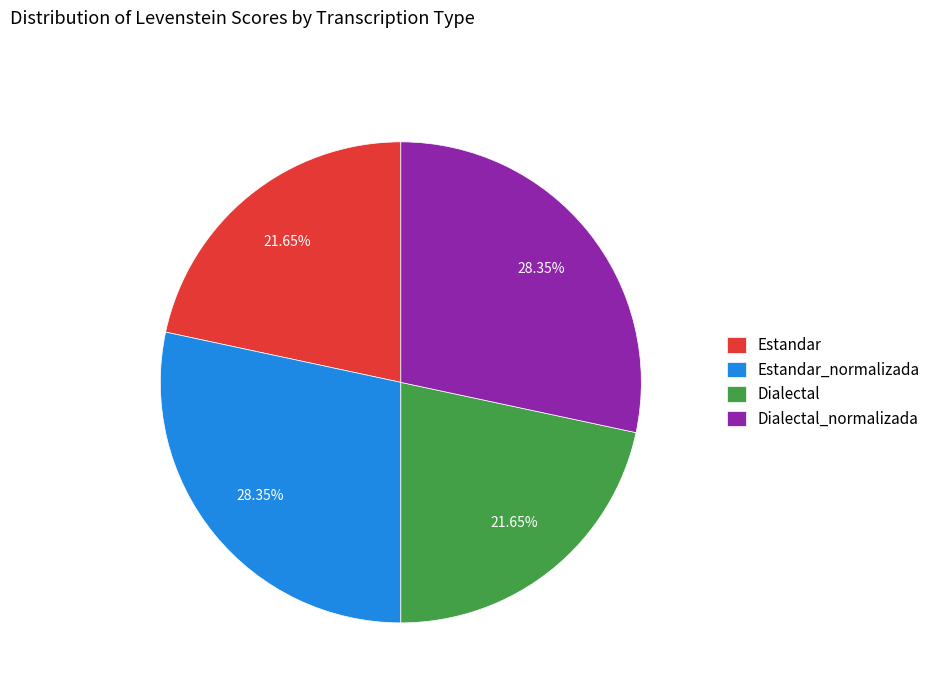

What is the ratio of the value at Dialectal_normalizada to the value at Estandar_normalizada?

1.0